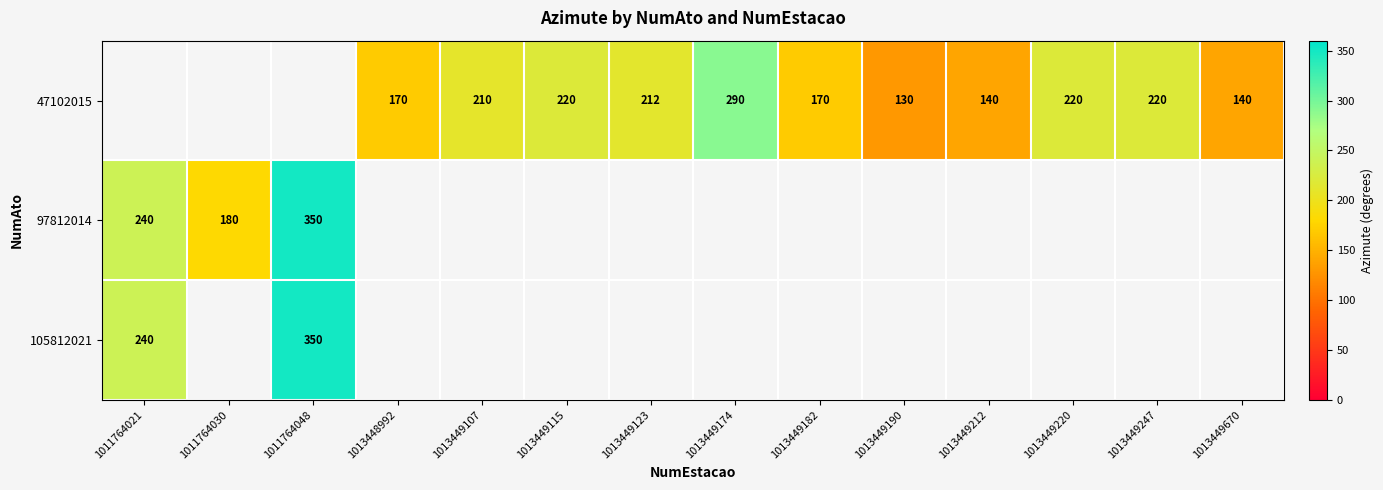

What is the difference between the 47102015 values at 1013449247 and 1013449182?

50